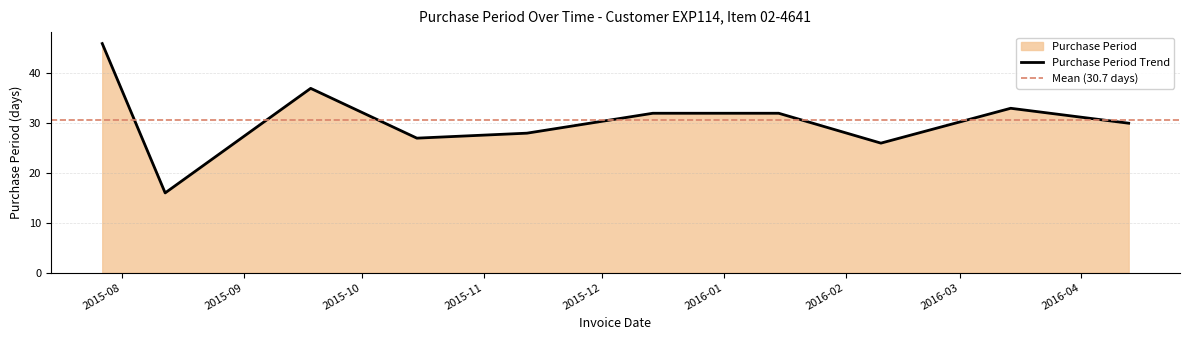

At which label is the value closest to 31?

2015-12-14